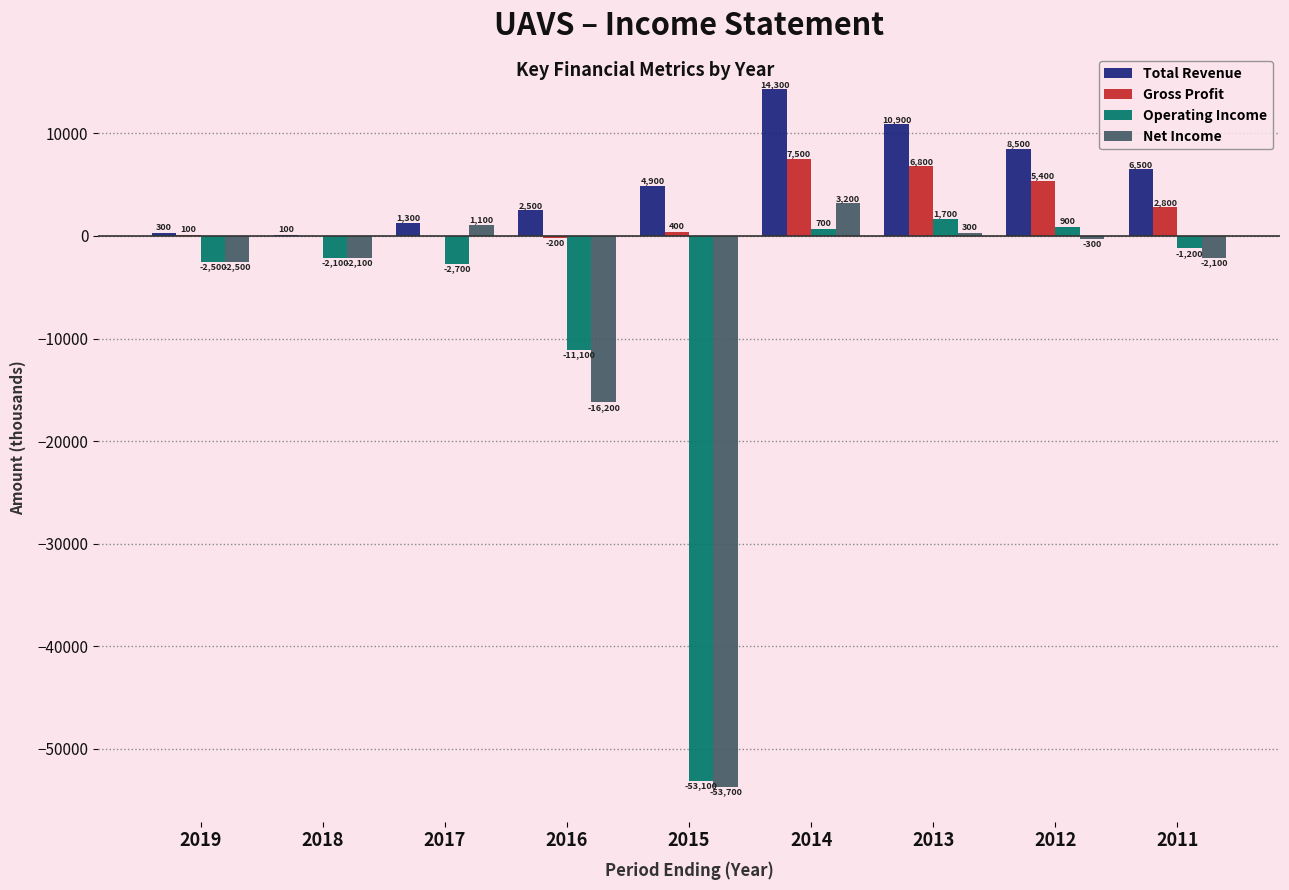

At which category is the sum across all series the highest?

2014